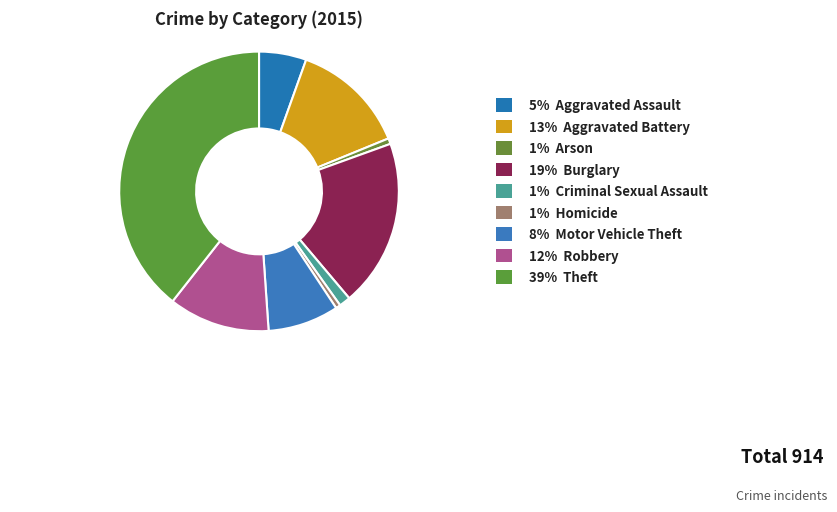

To the nearest percent, what is the difference between the largest and smallest slice percentages?

39%